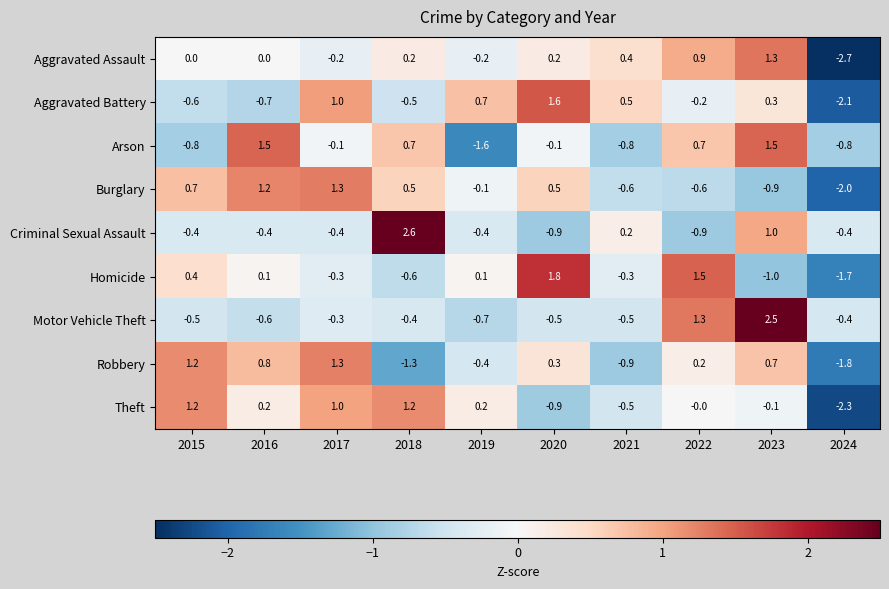

Rank the series at 2018 from lowest to highest value.

Robbery, Homicide, Aggravated Battery, Motor Vehicle Theft, Aggravated Assault, Burglary, Arson, Theft, Criminal Sexual Assault